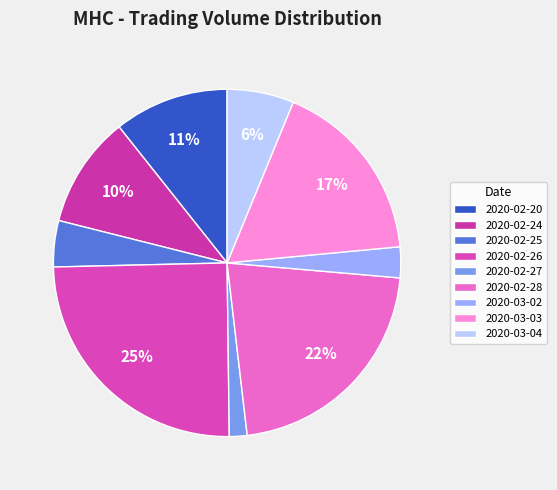

What is the total percentage of 2020-02-20 and 2020-02-25?

15.0%